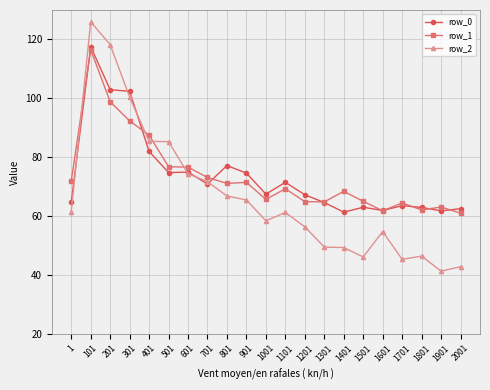

Count the number of data series in this chart.

3